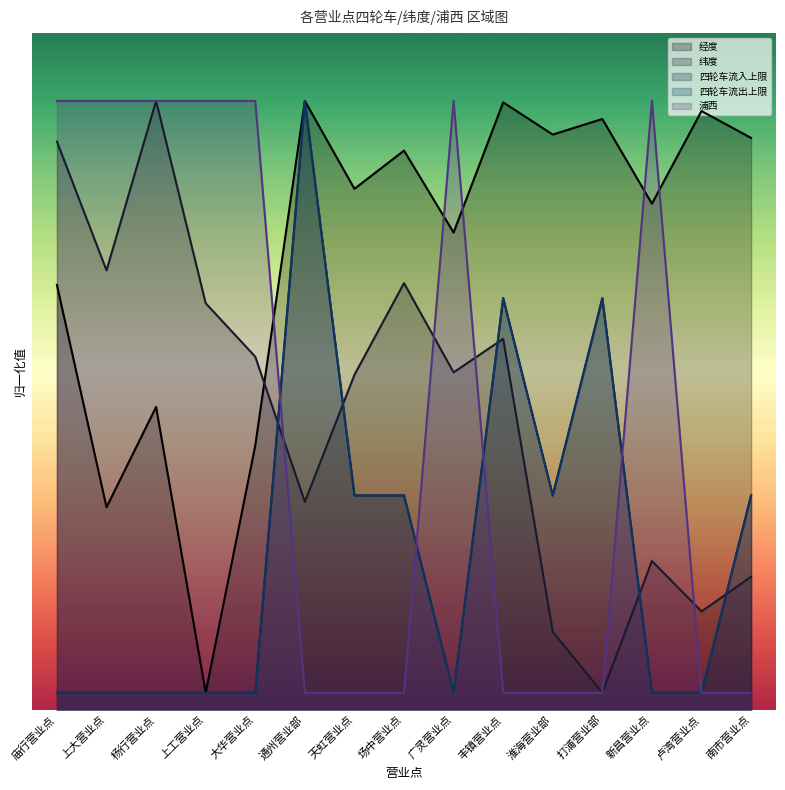

At which label does 经度 first exceed 3?

通州营业部